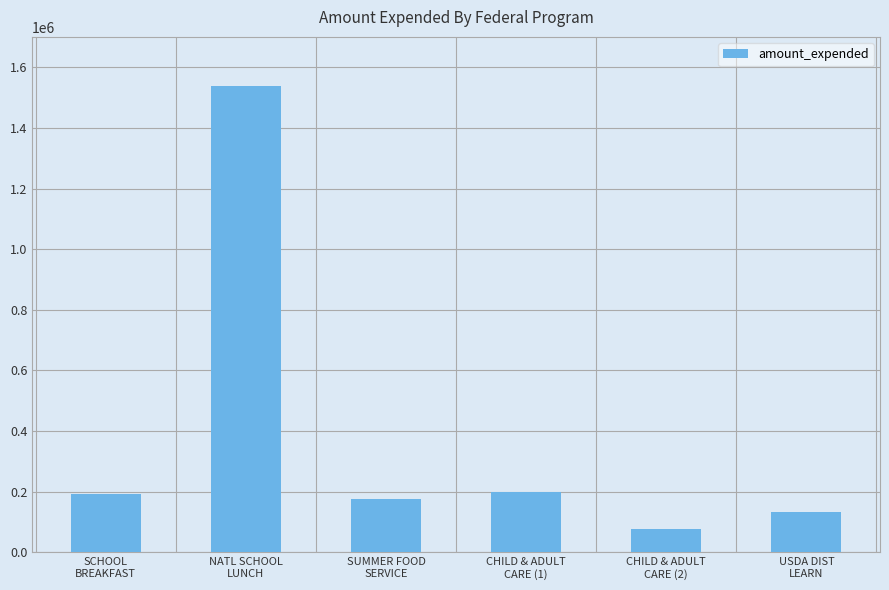

What is the maximum value shown in the chart?

1536528